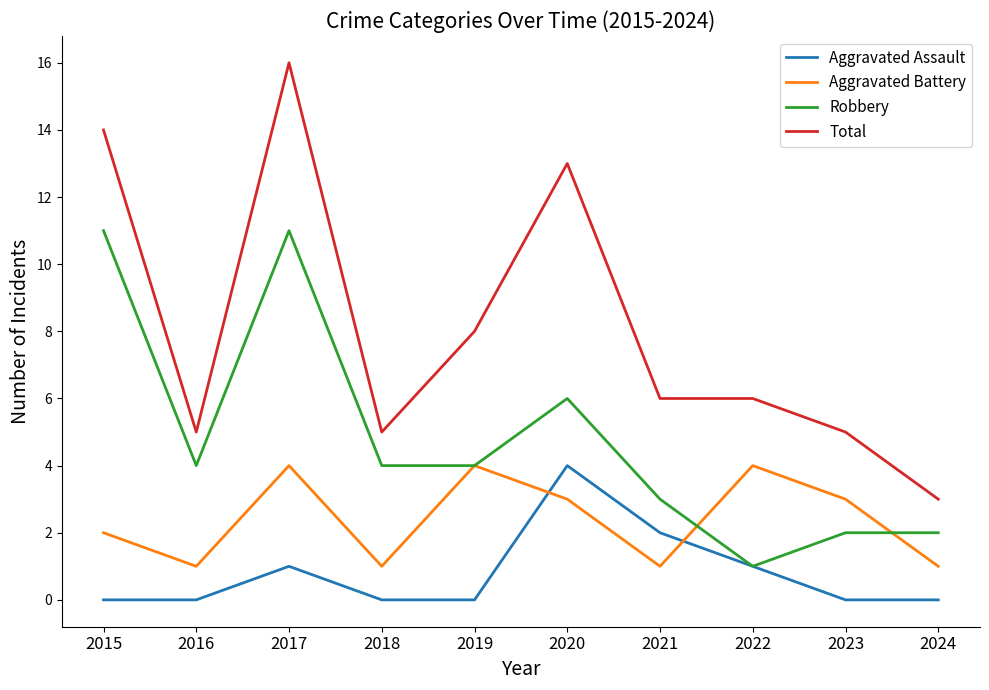

At which category is the sum across all series the highest?

2017